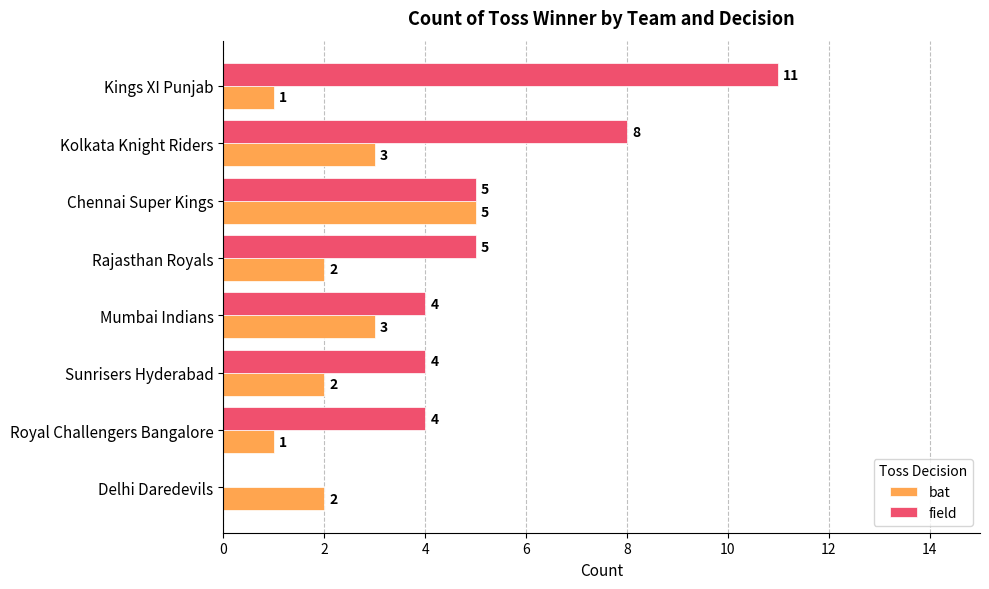

What is the average value of the field series?

5